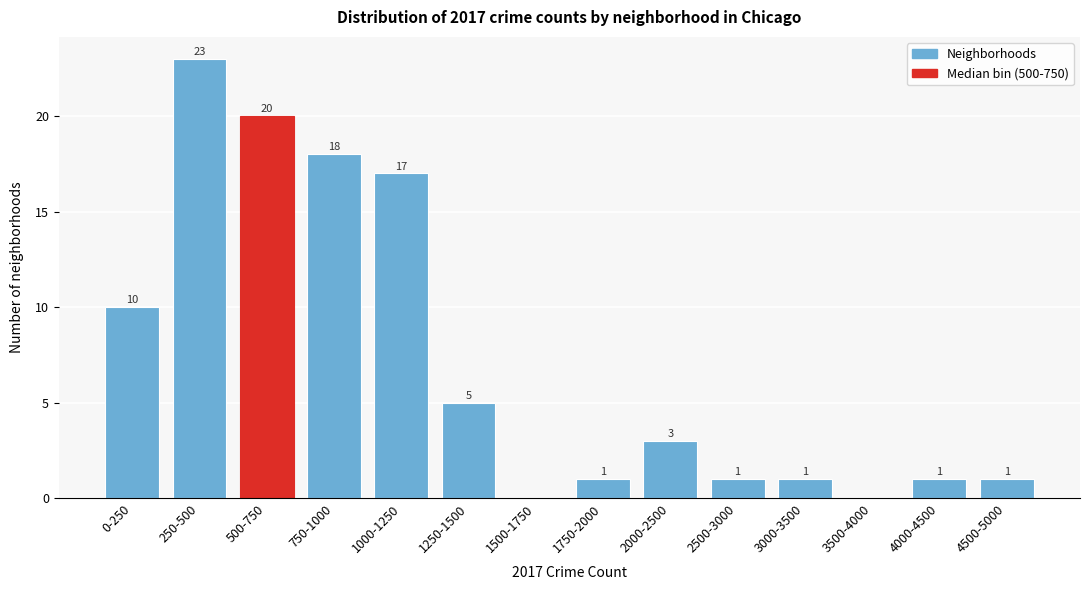

Reading left to right, transcribe all the data shown in this chart.

0-250=10	250-500=23	500-750=20	750-1000=18	1000-1250=17	1250-1500=5	1500-1750=0	1750-2000=1	2000-2500=3	2500-3000=1	3000-3500=1	3500-4000=0	4000-4500=1	4500-5000=1